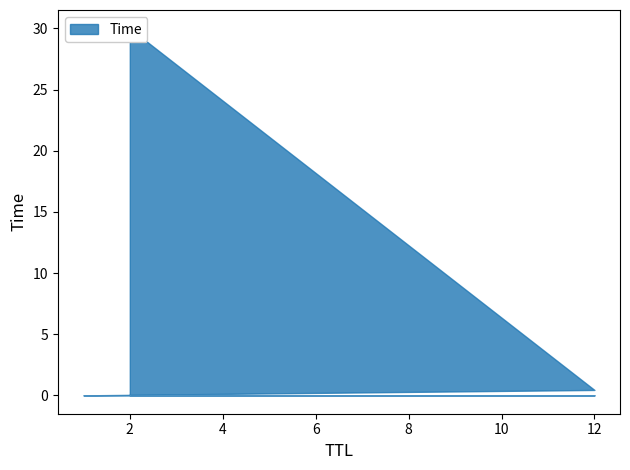

What is the value of the 2nd point from the left?

0.4